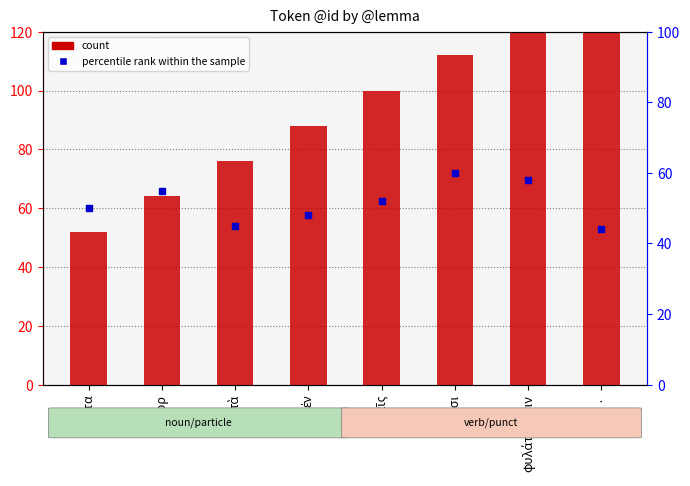

Which series contains the lowest Y value?

percentile rank within the sample